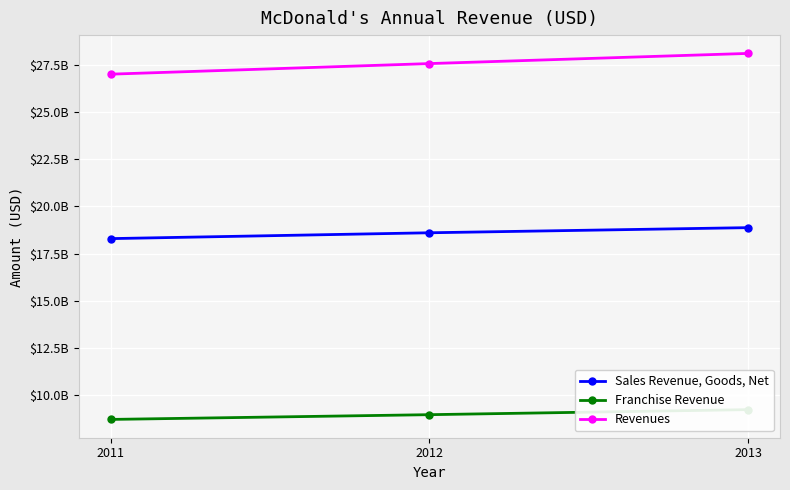

What is the value of the Revenues point at the 1st from the left?

27006000000